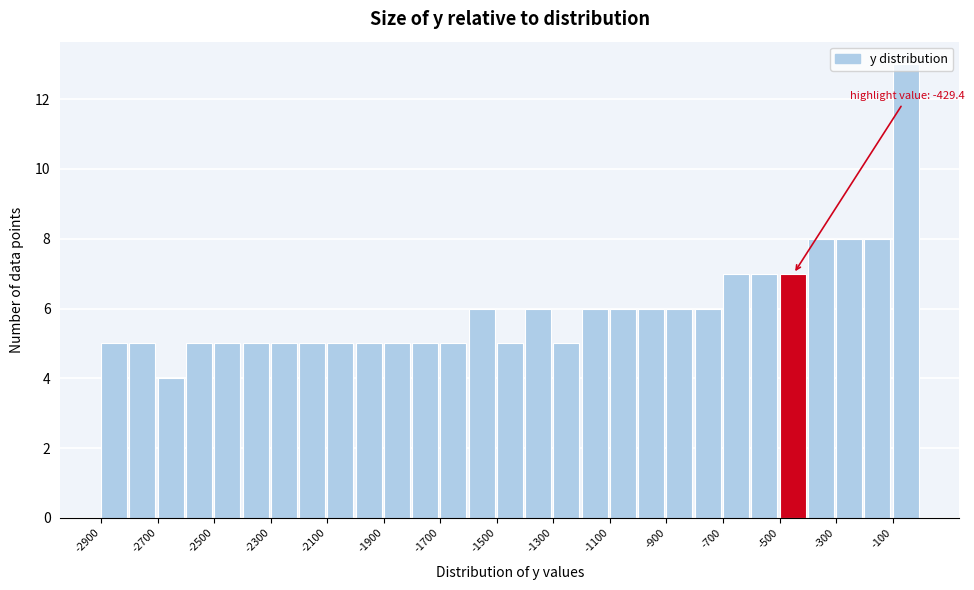

Which range on the x-axis has the tallest bar?

-100 to 0